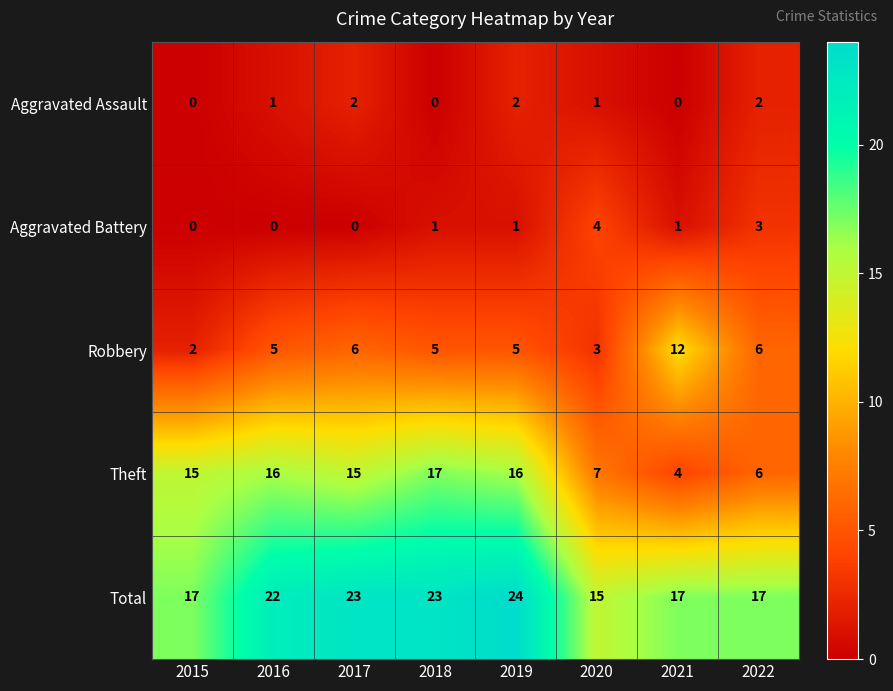

What is the spread (max minus min) of values at 2015?

17